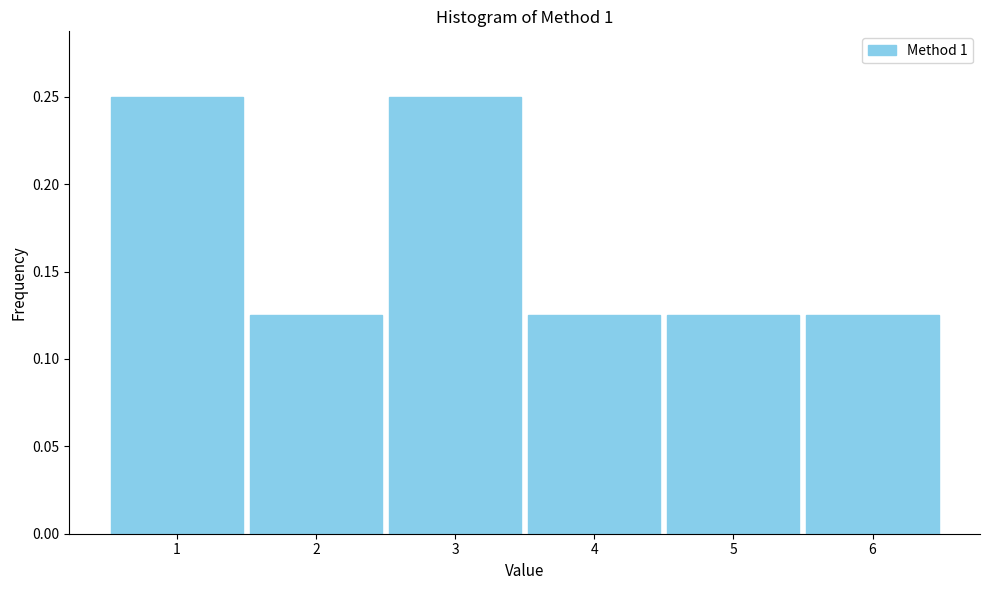

Reading left to right, transcribe this chart: for each bar, give the range it covers on the x-axis and its height. The values are not printed on the chart, so give them approximately, as read against the axis.

0.5 to 1.5: 0.250
1.5 to 2.5: 0.125
2.5 to 3.5: 0.250
3.5 to 4.5: 0.125
4.5 to 5.5: 0.125
5.5 to 6.5: 0.125